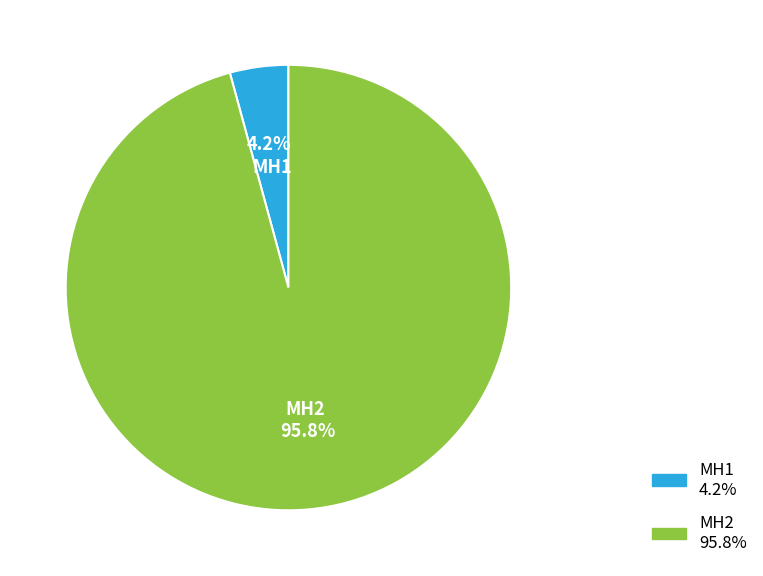

Which category has the biggest portion of the pie?

MH2